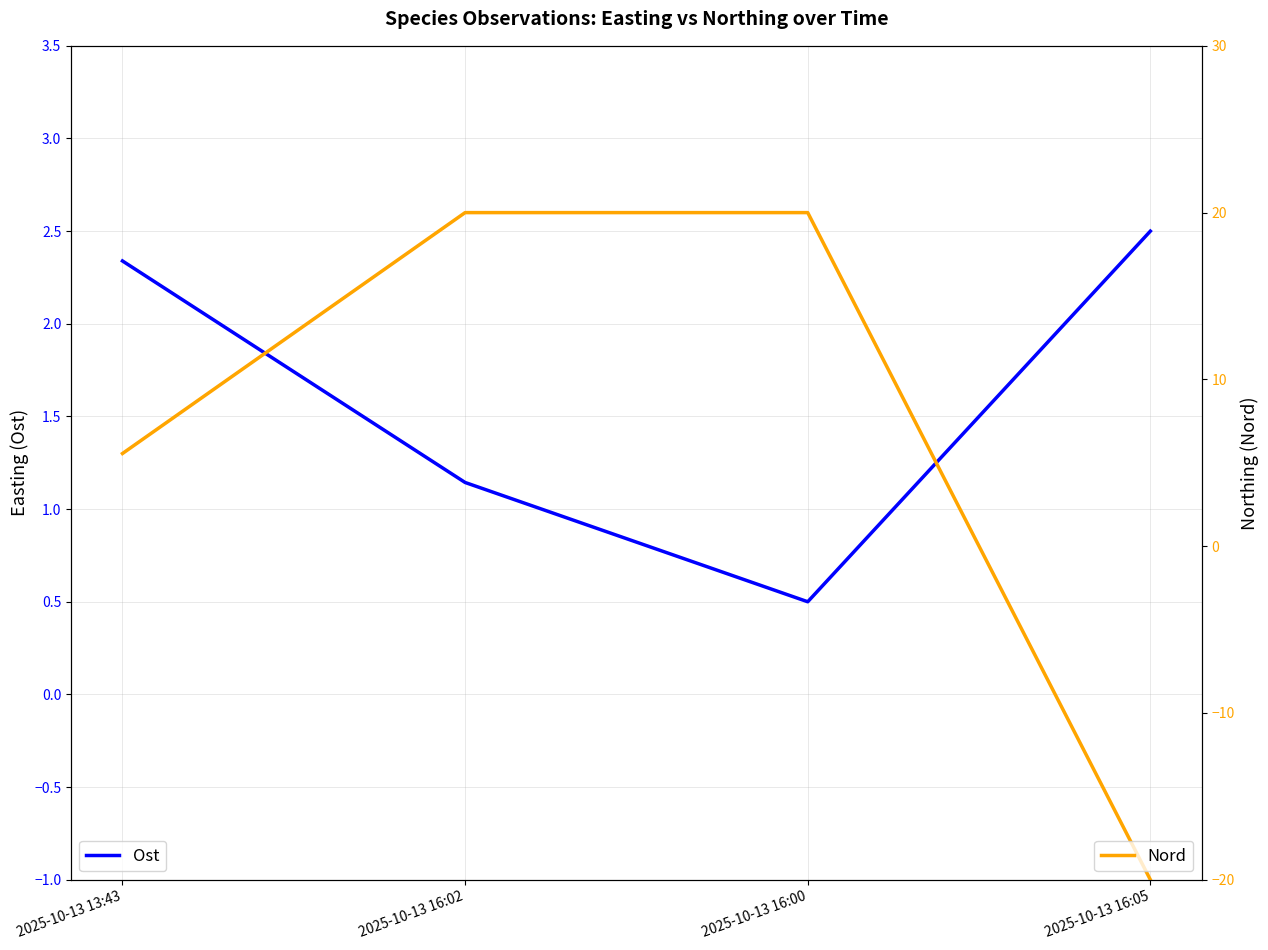

What is the value of the Ost point at the 2nd from the left?

1.1